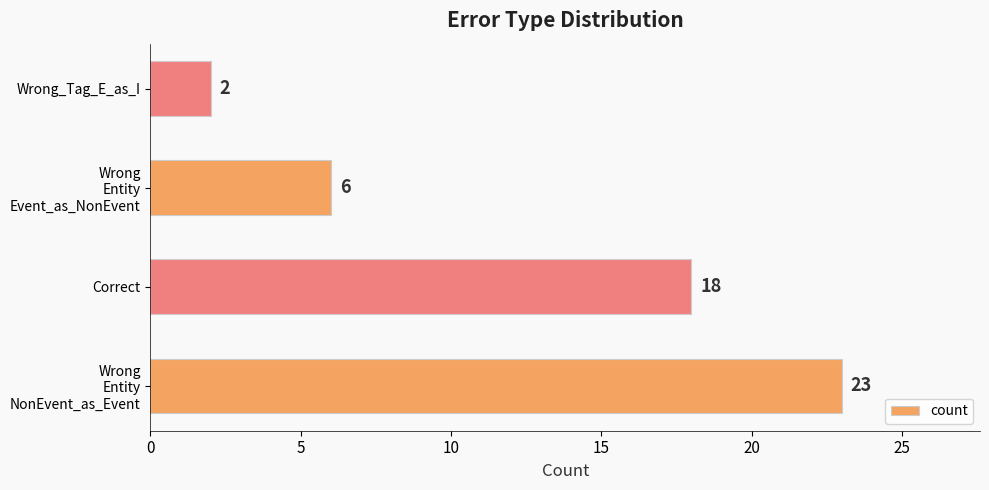

Reading top to bottom, extract all data points from this chart.

2	6	18	23